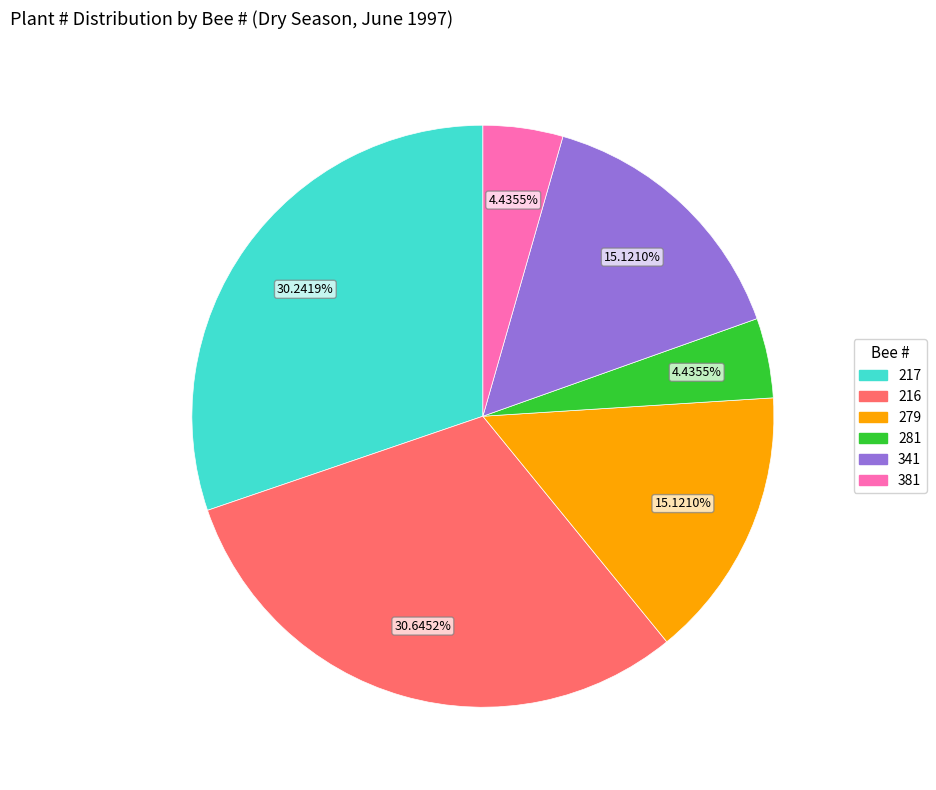

Does any single category account for the majority?

No